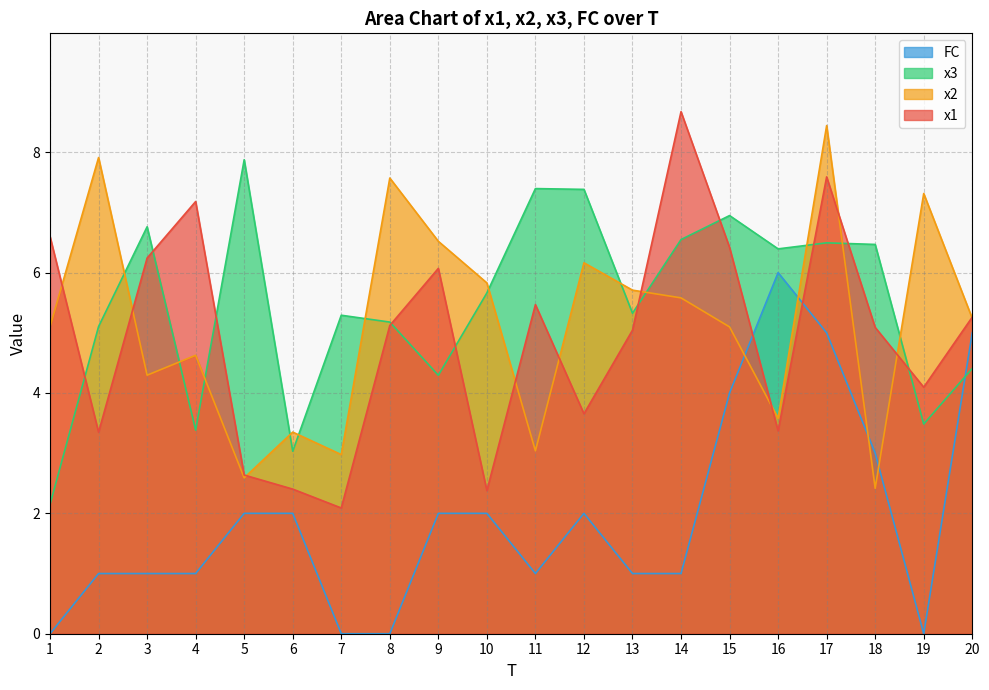

What is the value of the x1 point at the 1st from the left?

6.6